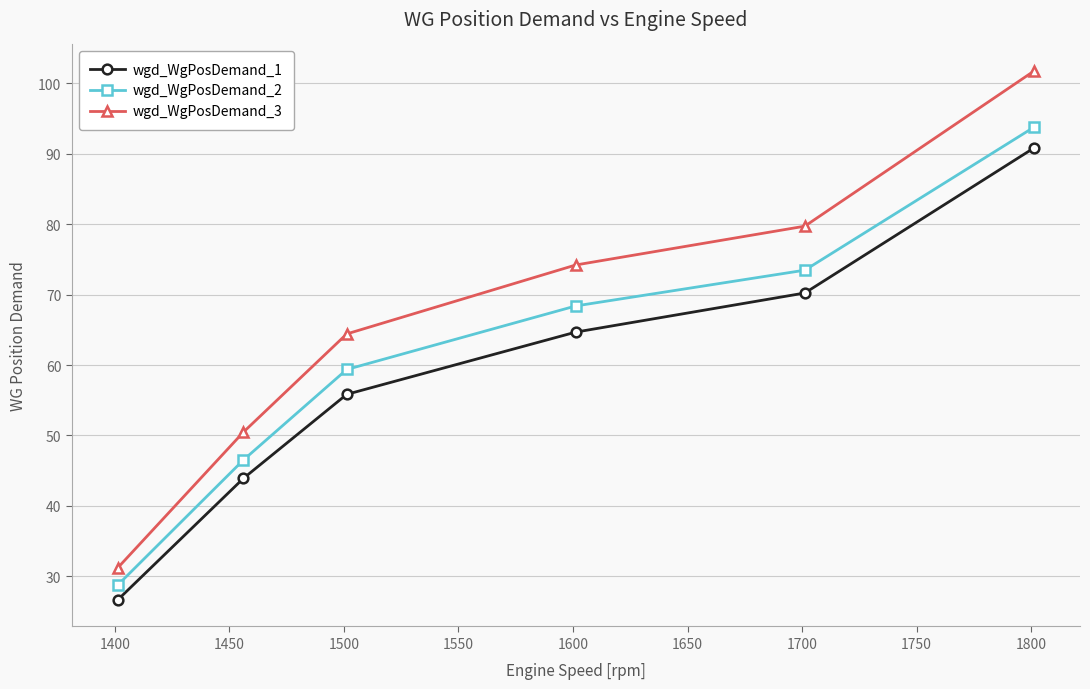

Which series has the largest range (max minus min)?

wgd_WgPosDemand_3